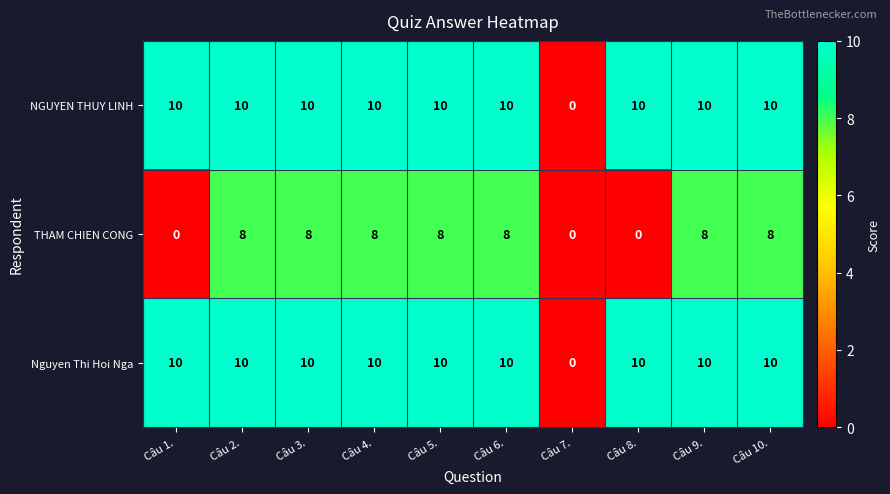

What is the sum of all NGUYEN THUY LINH values?

90